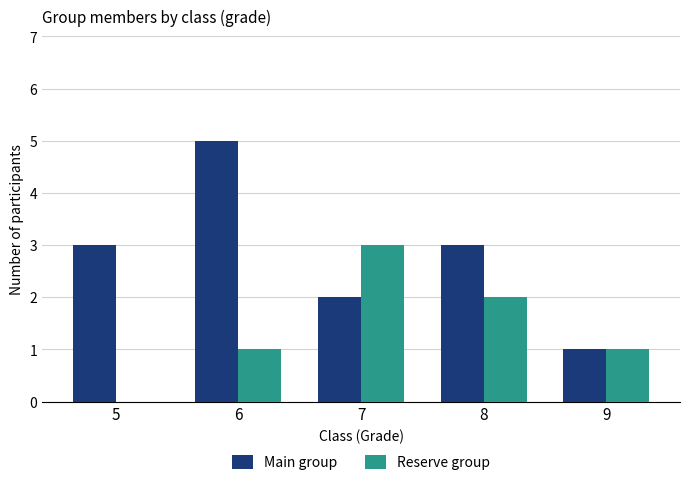

Which series changed the most between 6 and 8?

Main group